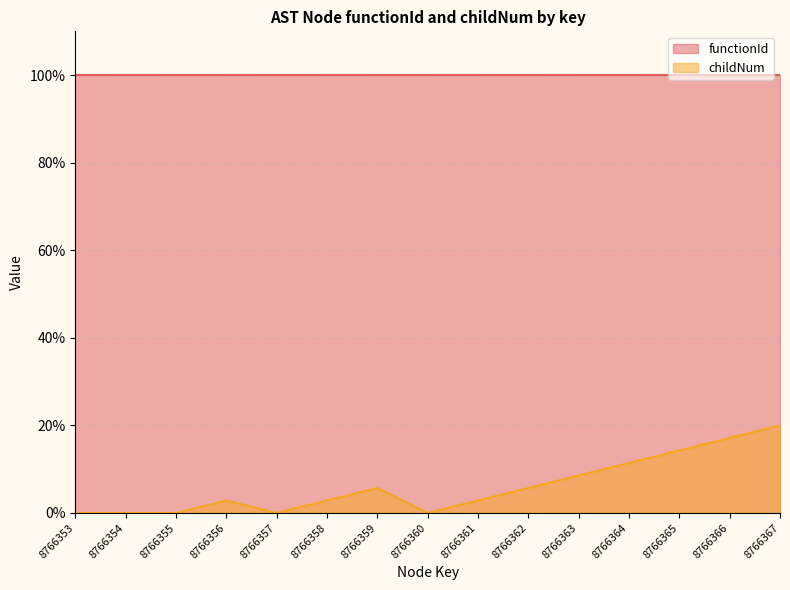

At which label is the value closest to 10?

8766364